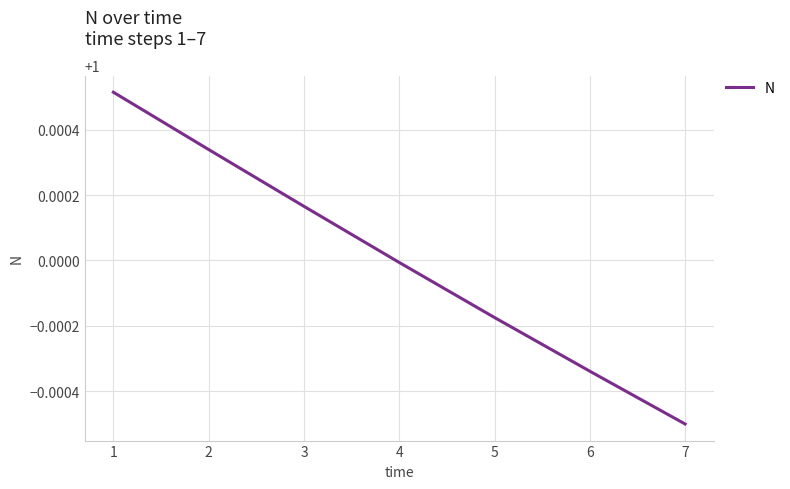

How many lines are shown in the chart?

1